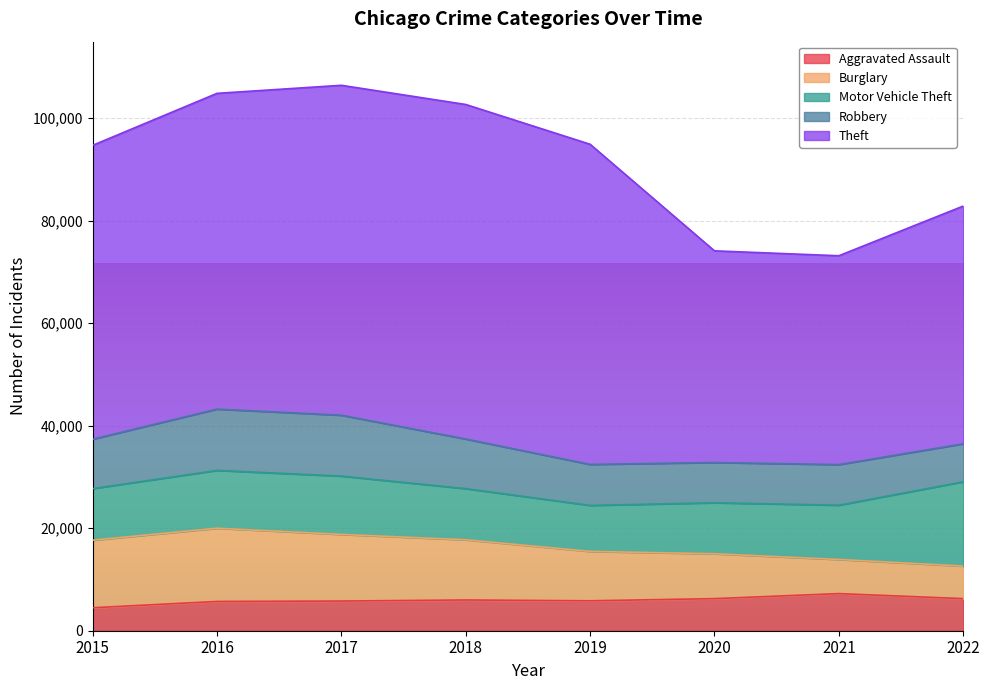

At which category is the sum across all series the highest?

2017